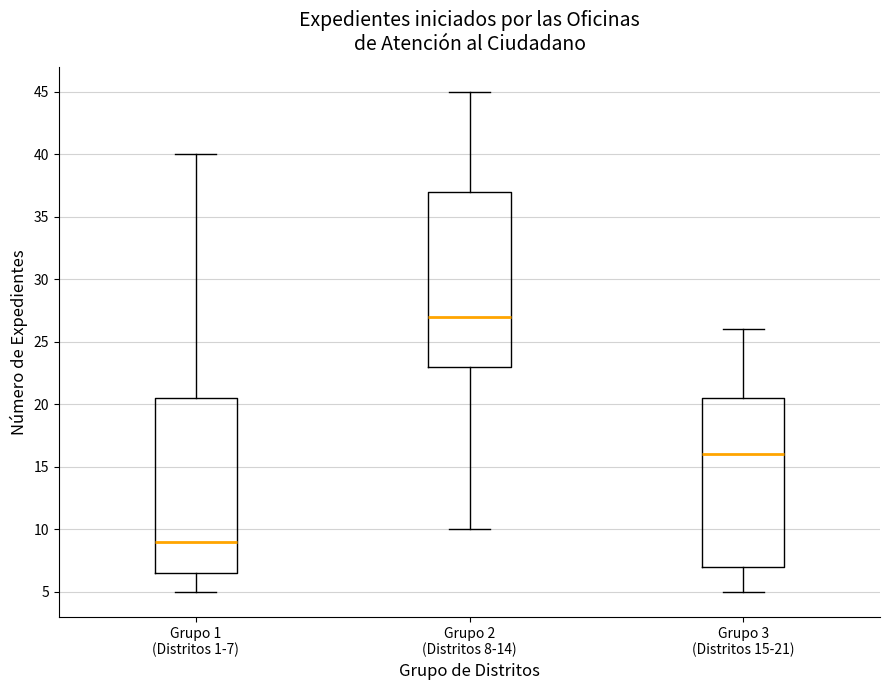

Reading left to right, transcribe this box plot: for each box, give where its median line is, the range the box spans, and where its two whiskers end, as read against the y-axis. The values are not printed on the chart, so give them approximately, as read against the axis.

Grupo 1 (Distritos 1-7): median 9.0, box 6.5 to 20.5, whiskers 5.0 to 40.0
Grupo 2 (Distritos 8-14): median 27.0, box 23.0 to 37.0, whiskers 10.0 to 45.0
Grupo 3 (Distritos 15-21): median 16.0, box 7.0 to 20.5, whiskers 5.0 to 26.0